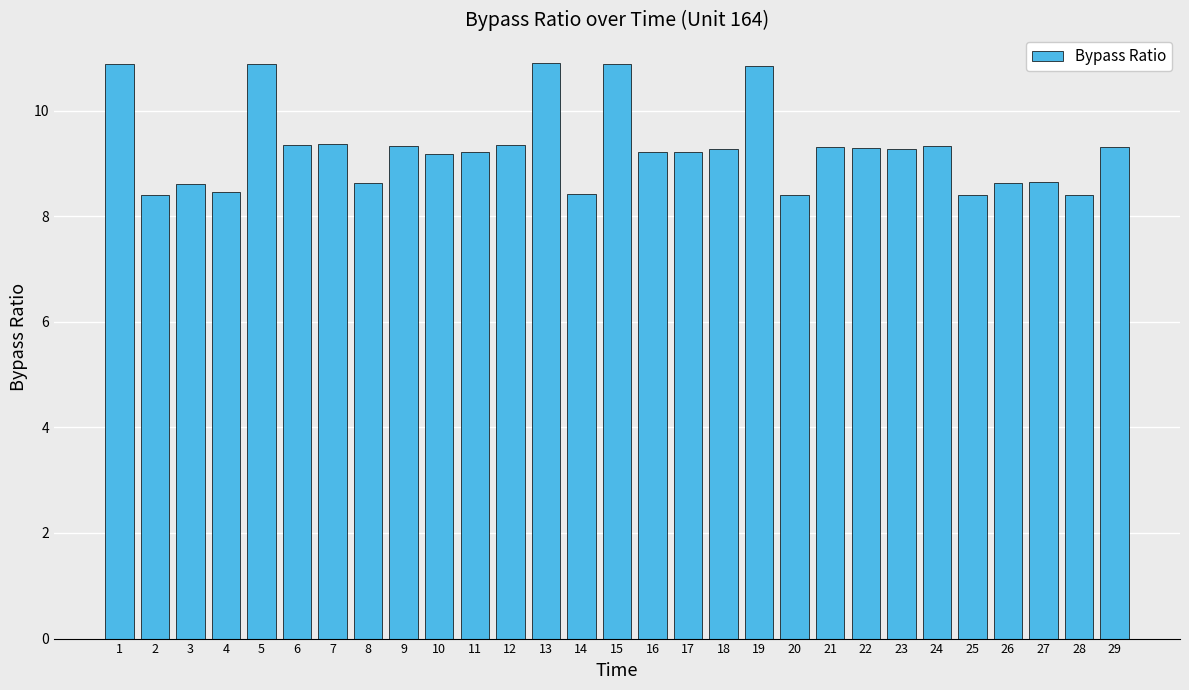

How many bars are there in total?

29